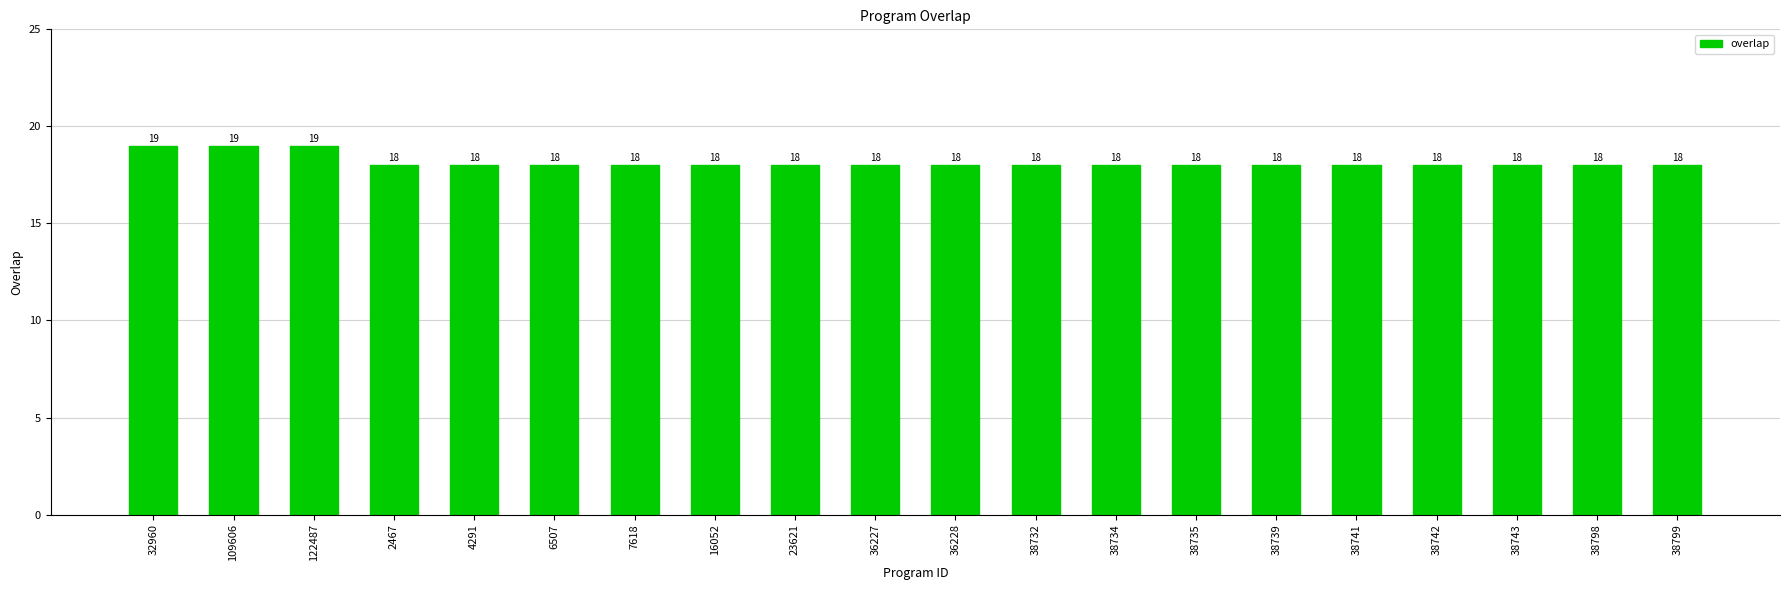

What is the ratio of the value at 38742 to the value at 38798?

1.0